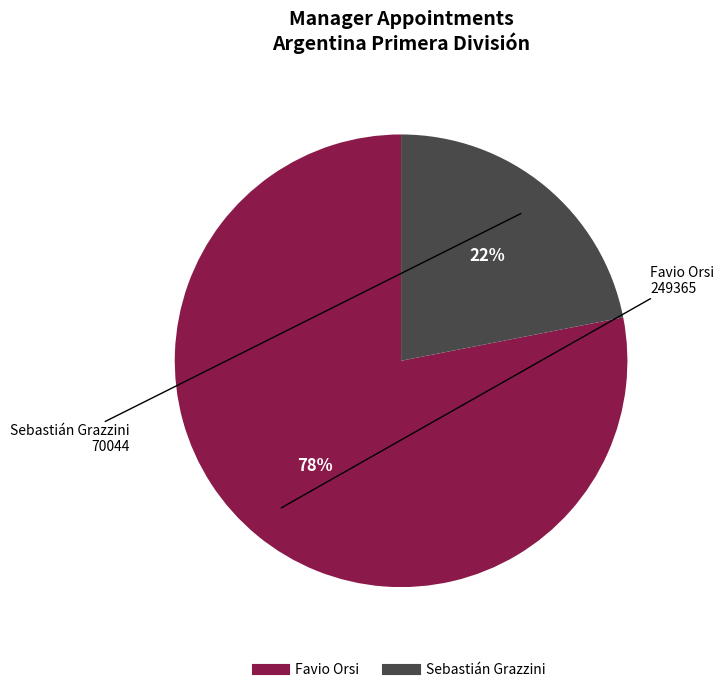

Is it true that Sebastián Grazzini is 7% of the pie?

False